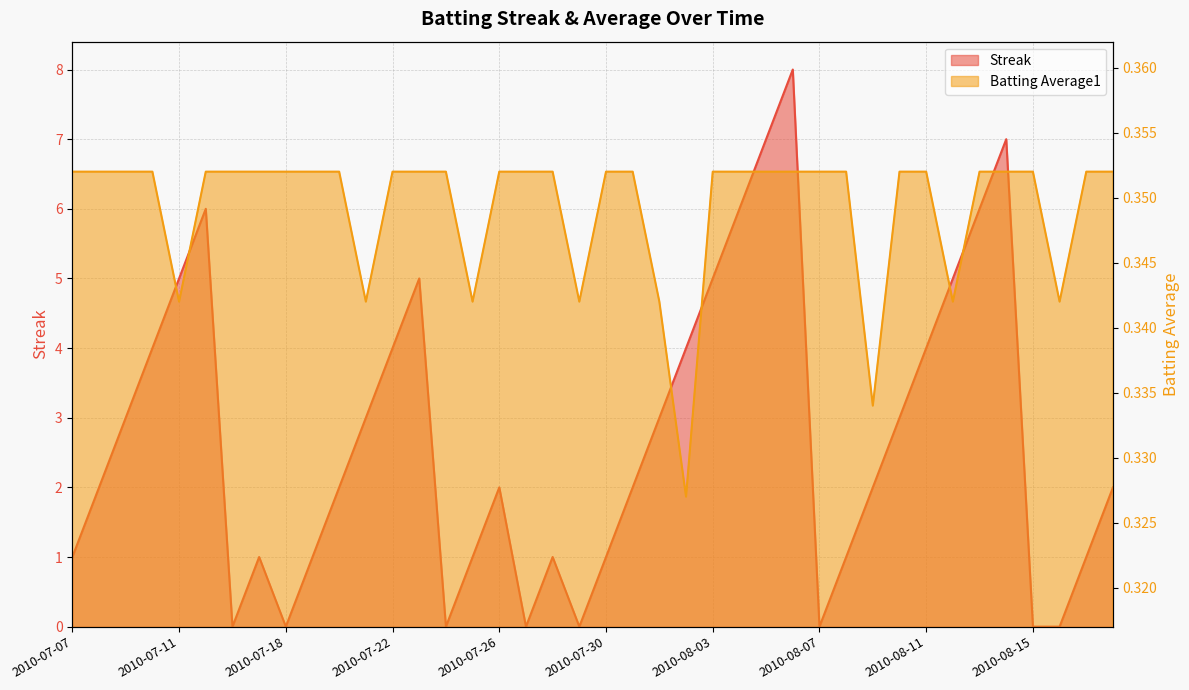

What is the label of the 22nd point from the left?

2010-07-31